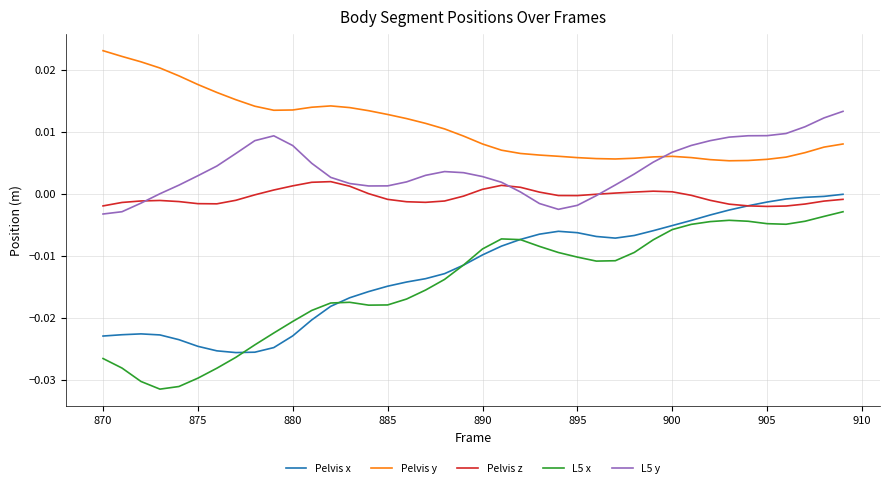

Which series has the widest spread of values?

L5 x